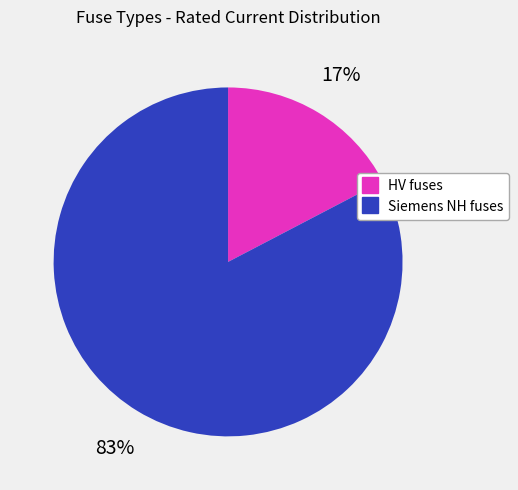

Does any single category account for the majority?

Yes